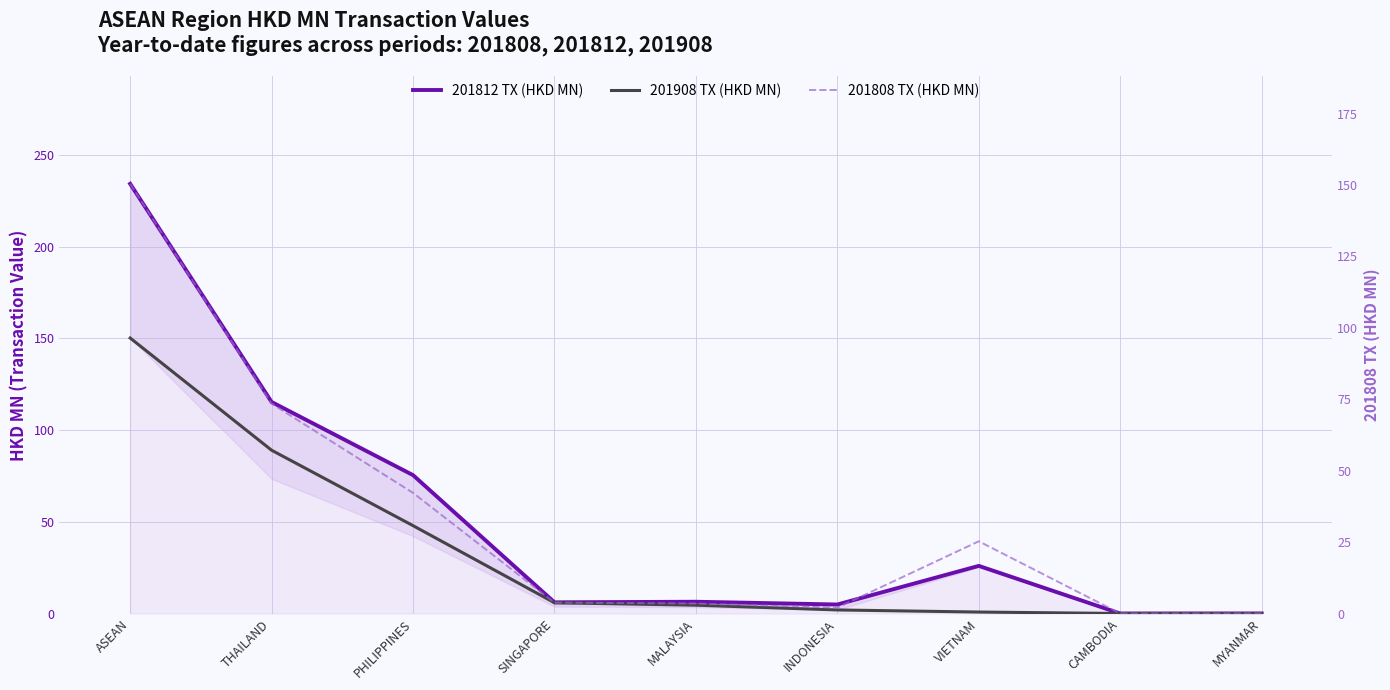

At which label does 201908 TX (HKD MN) reach its peak?

ASEAN